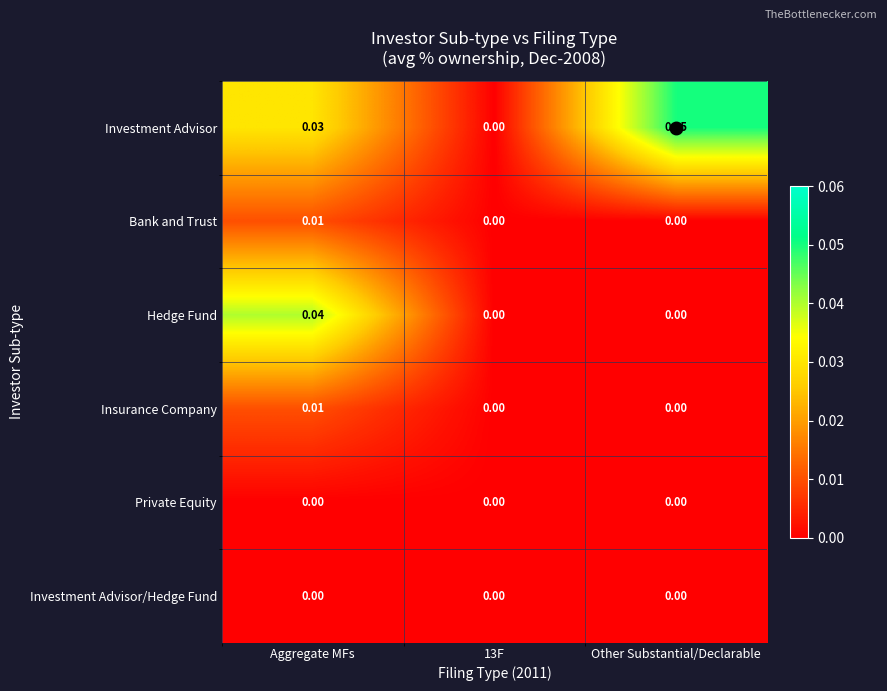

At which category is the sum across all series the highest?

Aggregate MFs